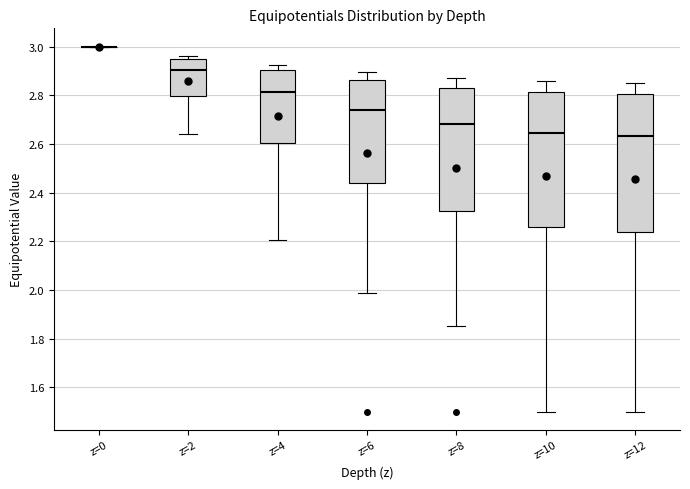

Reading left to right, transcribe this box plot: for each box, give where its median line is, the range the box spans, and where its two whiskers end, as read against the y-axis. The values are not printed on the chart, so give them approximately, as read against the axis.

z=0: box collapsed to a line at 3.00, whiskers 3.00 to 3.00
z=2: median 2.90, box 2.80 to 2.94, whiskers 2.64 to 2.96
z=4: median 2.82, box 2.60 to 2.90, whiskers 2.20 to 2.92
z=6: median 2.74, box 2.44 to 2.86, whiskers 1.98 to 2.90
z=8: median 2.68, box 2.32 to 2.84, whiskers 1.86 to 2.88
z=10: median 2.64, box 2.26 to 2.82, whiskers 1.50 to 2.86
z=12: median 2.64, box 2.24 to 2.80, whiskers 1.50 to 2.86